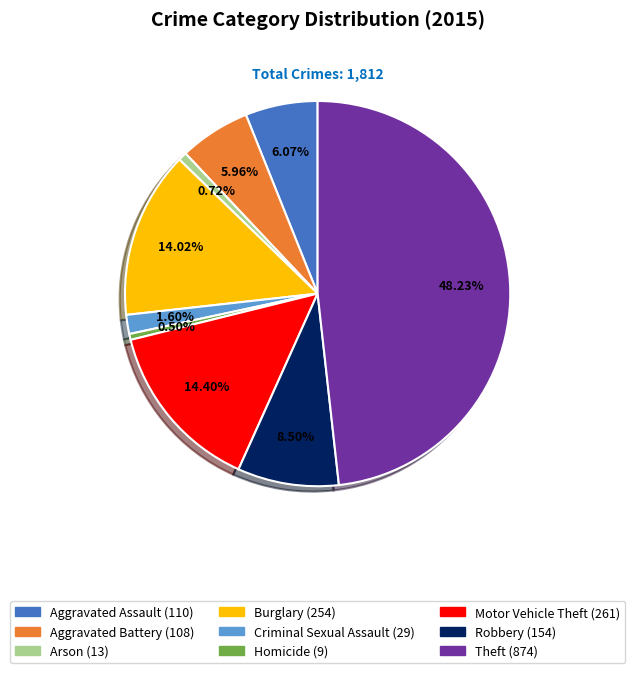

What percentage is the Theft slice, to the nearest percent?

48%